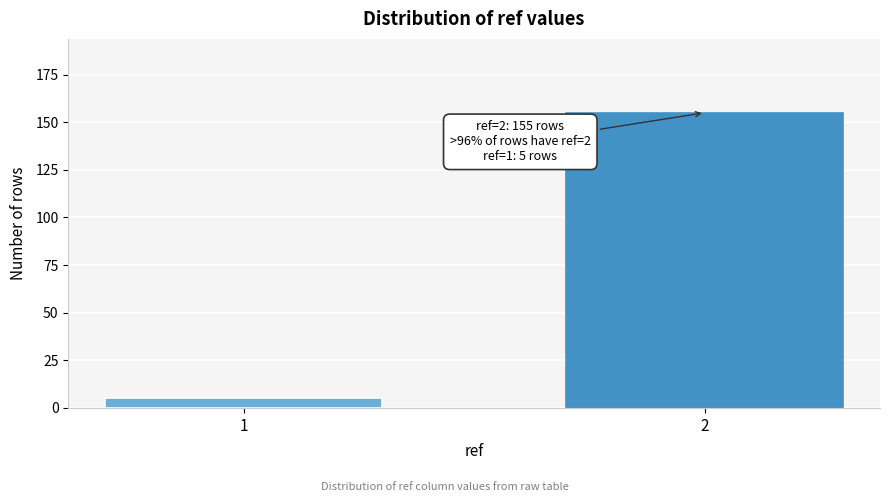

Reading left to right, extract all data points from this chart.

5	155